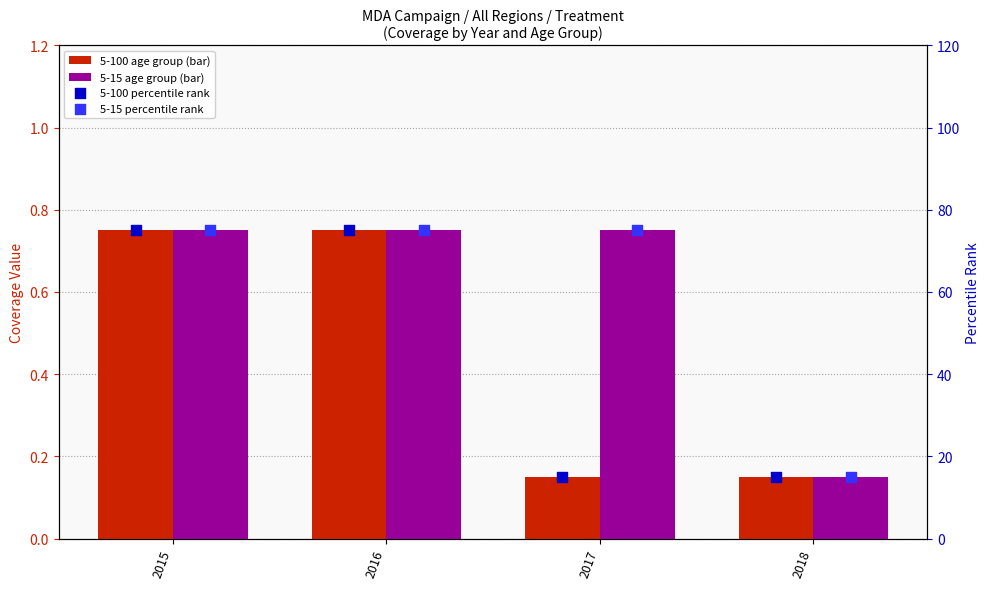

Which series reaches the minimum Y coordinate?

5-100 age group